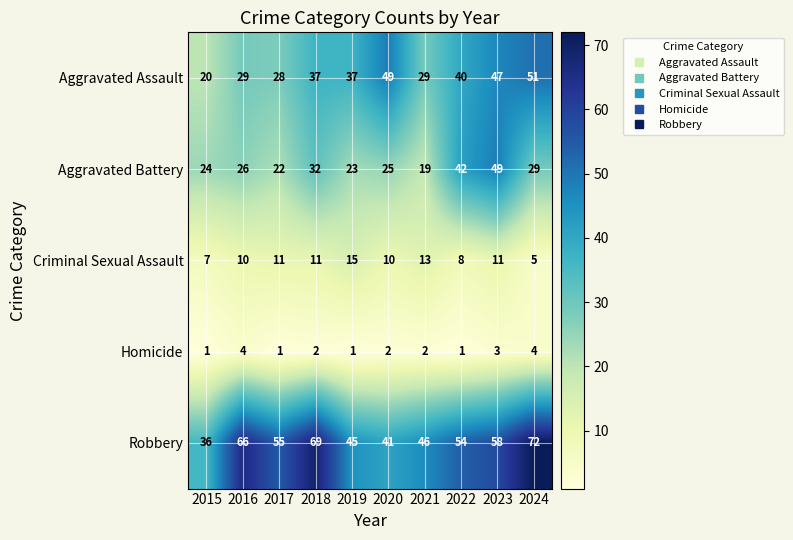

At which label does Homicide first exceed 2?

2016